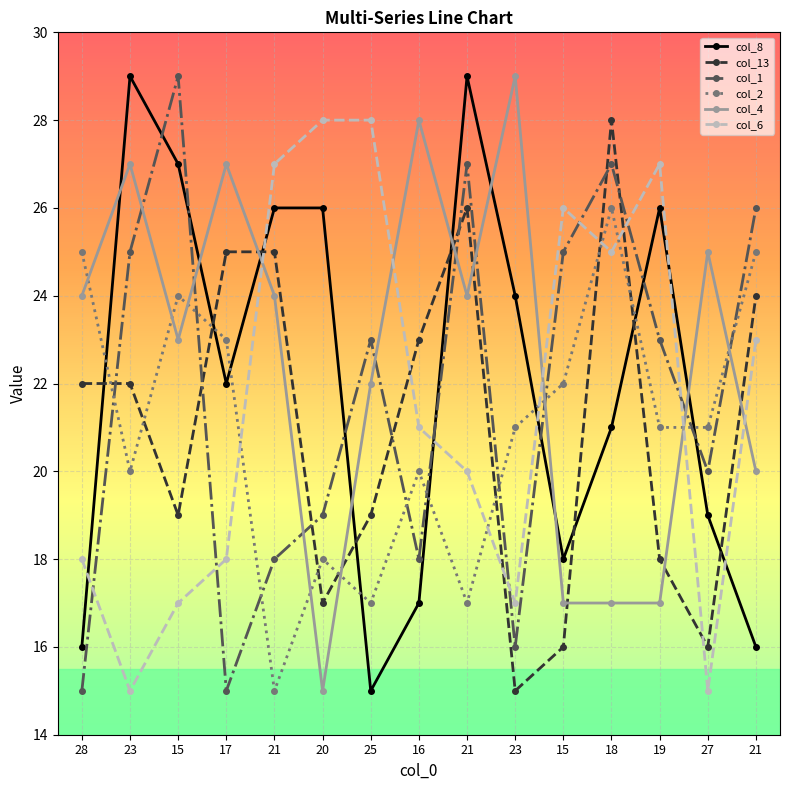

List the labels in order of col_6 value, largest first.

20, 25, 21, 19, 15, 18, 21, 16, 21, 28, 17, 15, 23, 23, 27